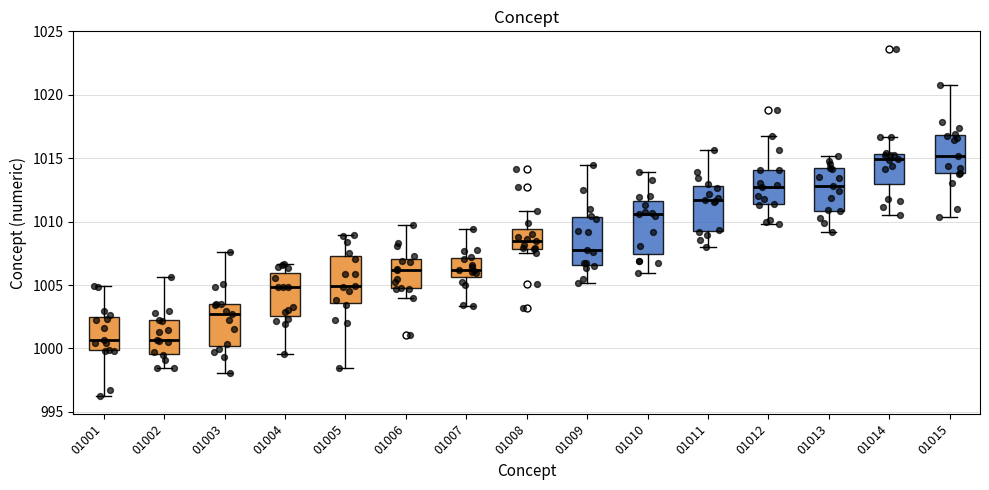

Where does the upper whisker of the box at x = 01003 end on the y-axis? The values are not printed on the chart, so give them approximately, as read against the axis.

1007.5